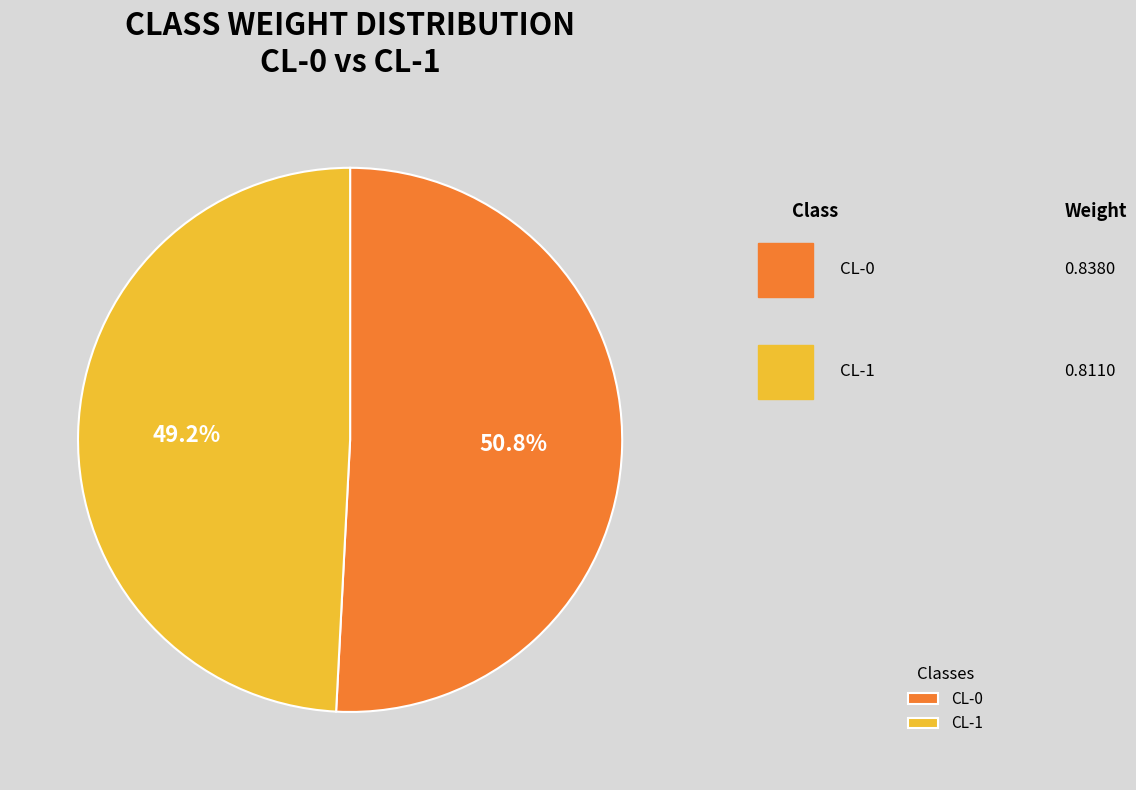

How many slices are in this pie chart?

2